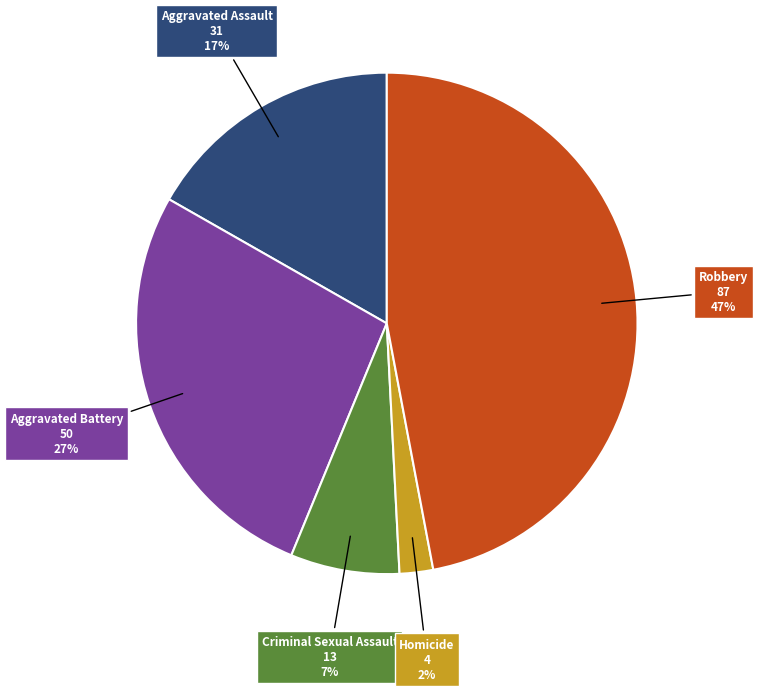

Is there any slice that represents more than half of the pie?

No